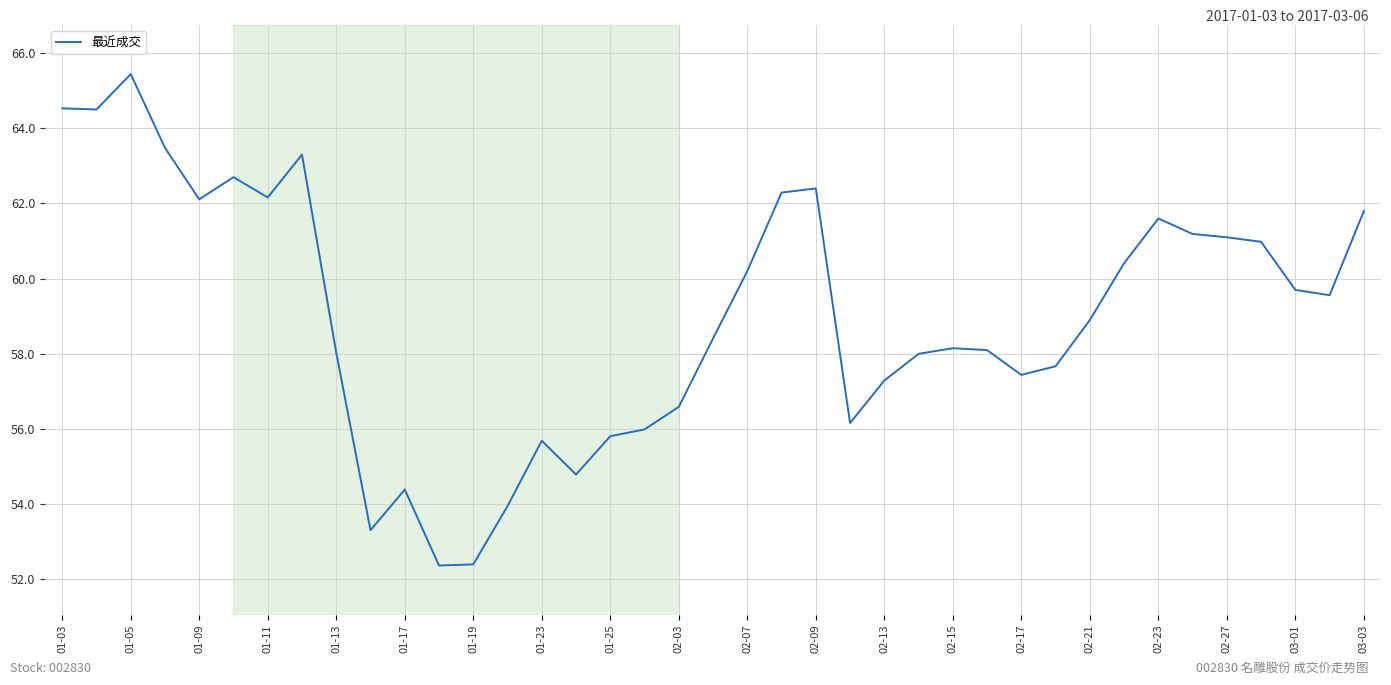

What is the greatest value displayed?

65.4